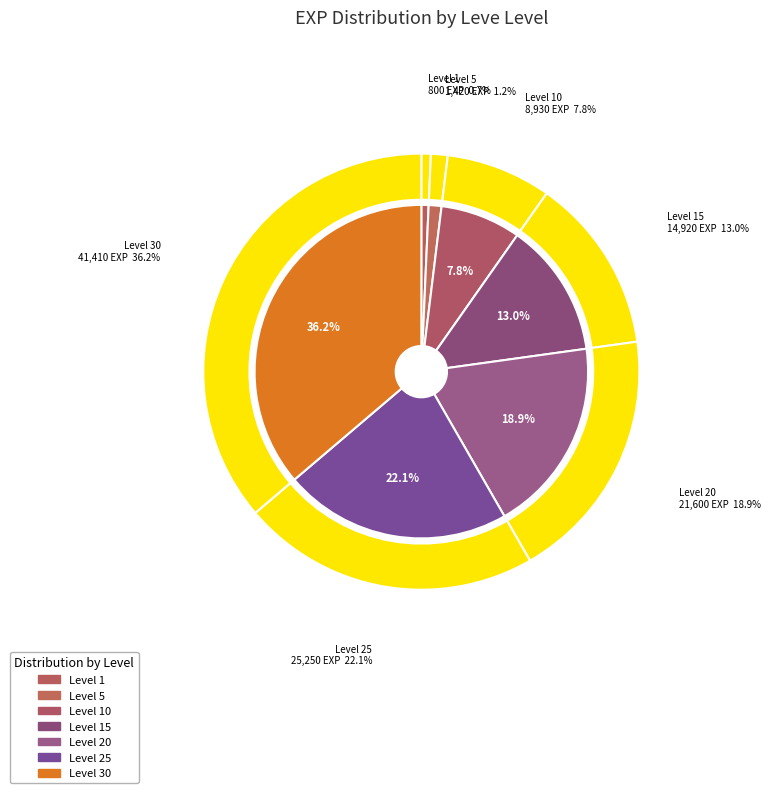

Which category has the smallest portion of the pie?

Level 1